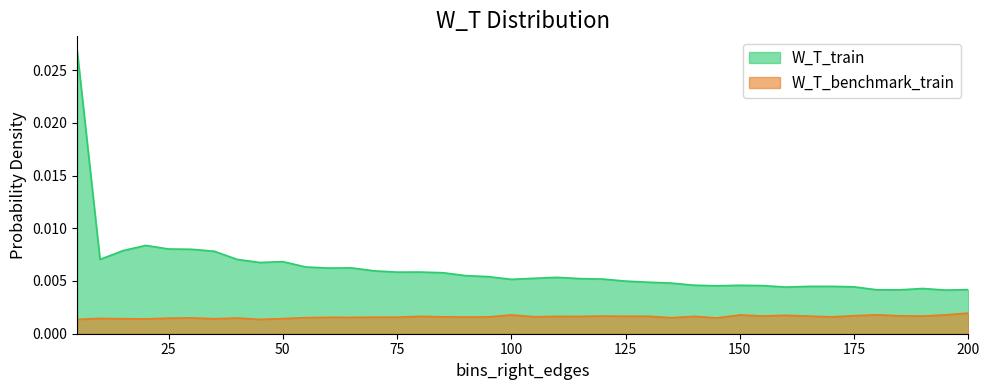

Rank the series by their average value, from lowest to highest.

W_T_benchmark_train, W_T_train